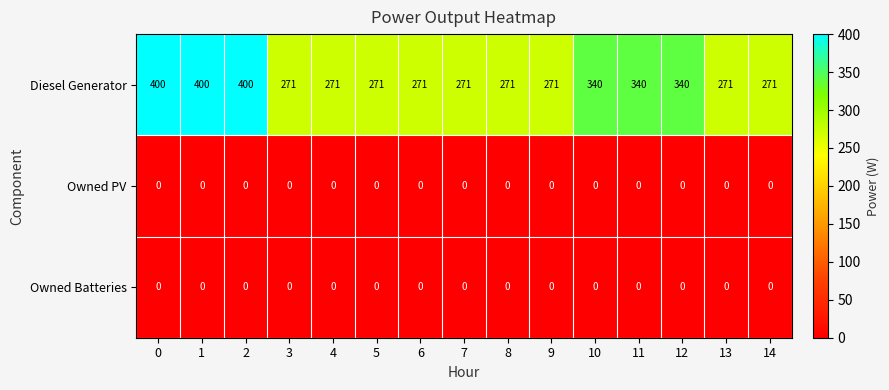

At how many categories does at least one series exceed 349?

3